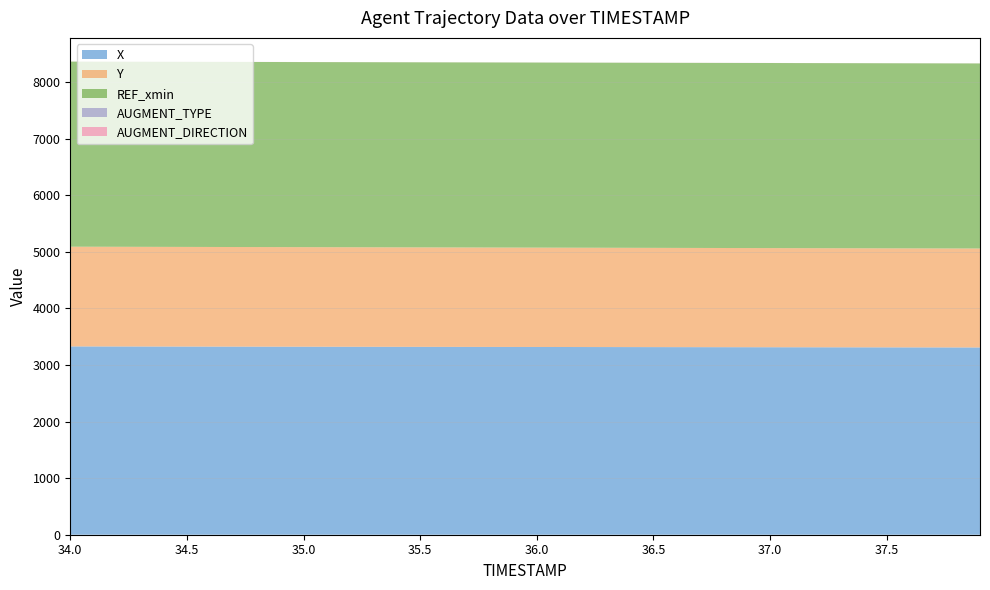

Reading right to left, transcribe all the data shown in this chart.

X: 3310.9	3311.3	3311.8	3312.2	3312.6	3313.1	3313.5	3313.9	3314.4	3314.8	3315.3	3315.7	3316.2	3316.6	3317.1	3317.5	3318.0	3318.4	3318.9	3319.4	3319.8	3320.3	3320.8	3321.3	3321.7	3322.2	3322.7	3323.2	3323.7	3324.2	3324.7	3325.2	3325.7	3326.2	3326.7	3327.3	3327.8	3328.3	3328.8	3329.3
Y: 1749.2	1749.6	1750.0	1750.4	1750.8	1751.2	1751.6	1752.0	1752.4	1752.8	1753.2	1753.6	1754.0	1754.4	1754.8	1755.1	1755.5	1755.9	1756.3	1756.6	1757.0	1757.4	1757.7	1758.1	1758.4	1758.8	1759.1	1759.5	1759.8	1760.1	1760.4	1760.7	1761.1	1761.4	1761.7	1762.0	1762.3	1762.6	1762.9	1763.2
REF_xmin: 3272.3	3272.3	3272.3	3272.3	3272.3	3272.3	3272.3	3272.3	3272.3	3272.3	3272.3	3272.3	3272.3	3272.3	3272.3	3272.3	3272.3	3272.3	3272.3	3272.3	3272.3	3272.3	3272.3	3272.3	3272.3	3272.3	3272.3	3272.3	3272.3	3272.3	3272.3	3272.3	3272.3	3272.3	3272.3	3272.3	3272.3	3272.3	3272.3	3272.3
AUGMENT_TYPE: 0.0	0.0	0.0	0.0	0.0	0.0	0.0	0.0	0.0	0.0	0.0	0.0	0.0	0.0	0.0	0.0	0.0	0.0	0.0	0.0	0.0	0.0	0.0	0.0	0.0	0.0	0.0	0.0	0.0	0.0	0.0	0.0	0.0	0.0	0.0	0.0	0.0	0.0	0.0	0.0
AUGMENT_DIRECTION: 1.0	1.0	1.0	1.0	1.0	1.0	1.0	1.0	1.0	1.0	1.0	1.0	1.0	1.0	1.0	1.0	1.0	1.0	1.0	1.0	1.0	1.0	1.0	1.0	1.0	1.0	1.0	1.0	1.0	1.0	1.0	1.0	1.0	1.0	1.0	1.0	1.0	1.0	1.0	1.0